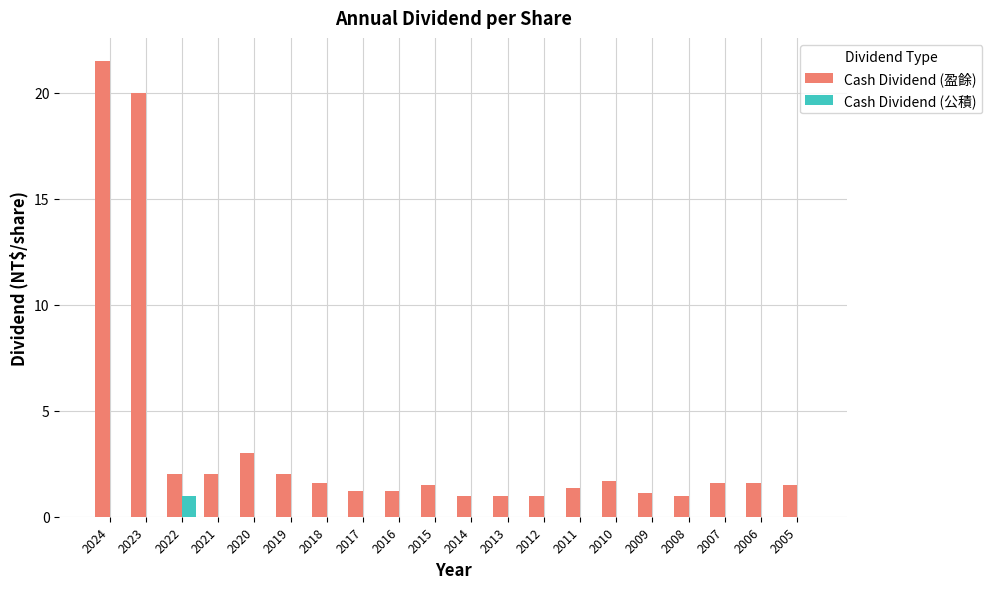

True or false: Cash Dividend (盈餘) has a value of 2.0 at 2021.

True